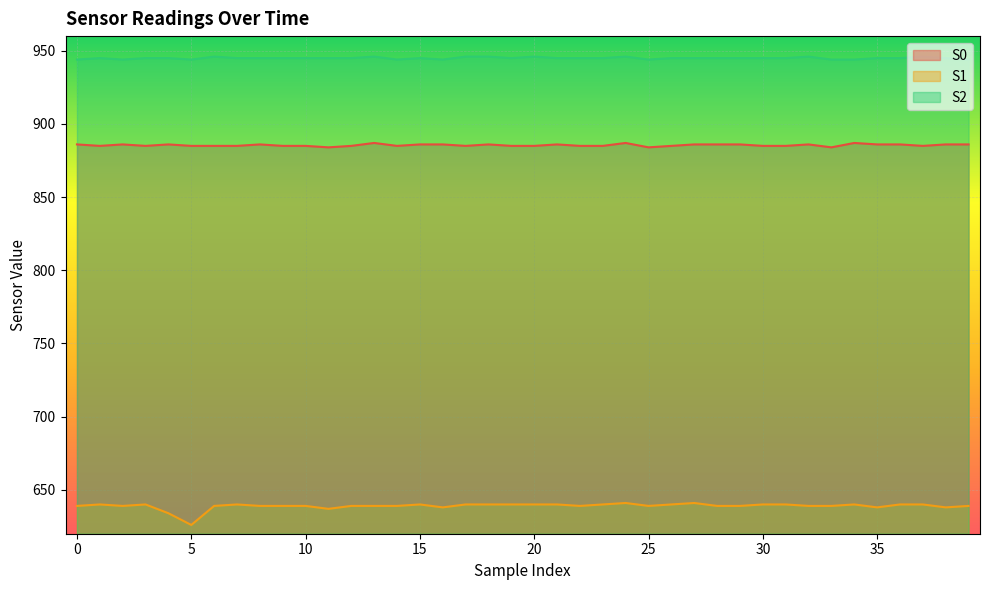

At which label does S1 first exceed 639?

1